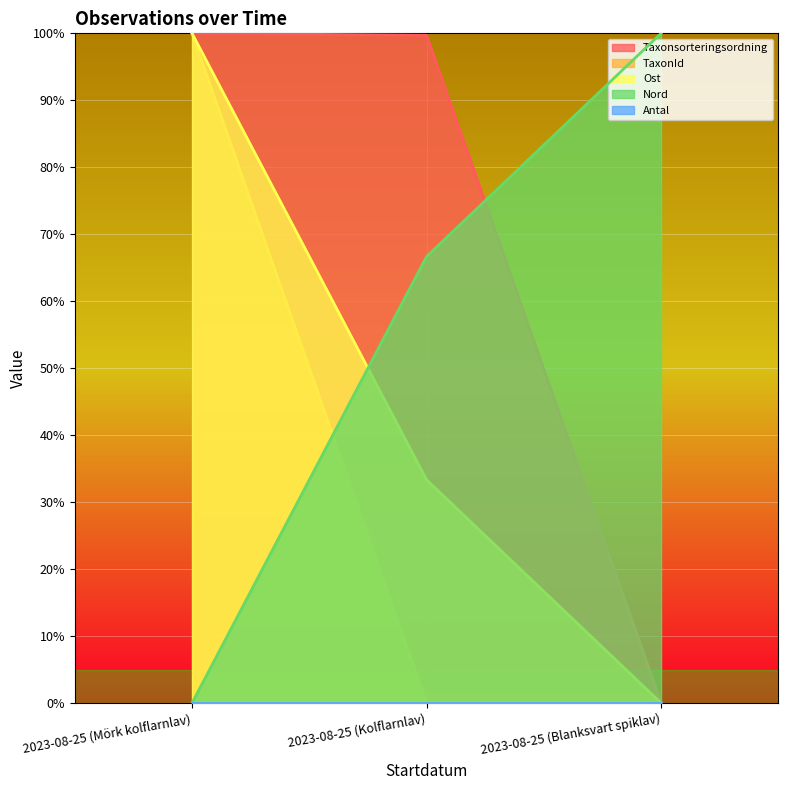

How many values in the Taxonsorteringsordning series are below 99?

1